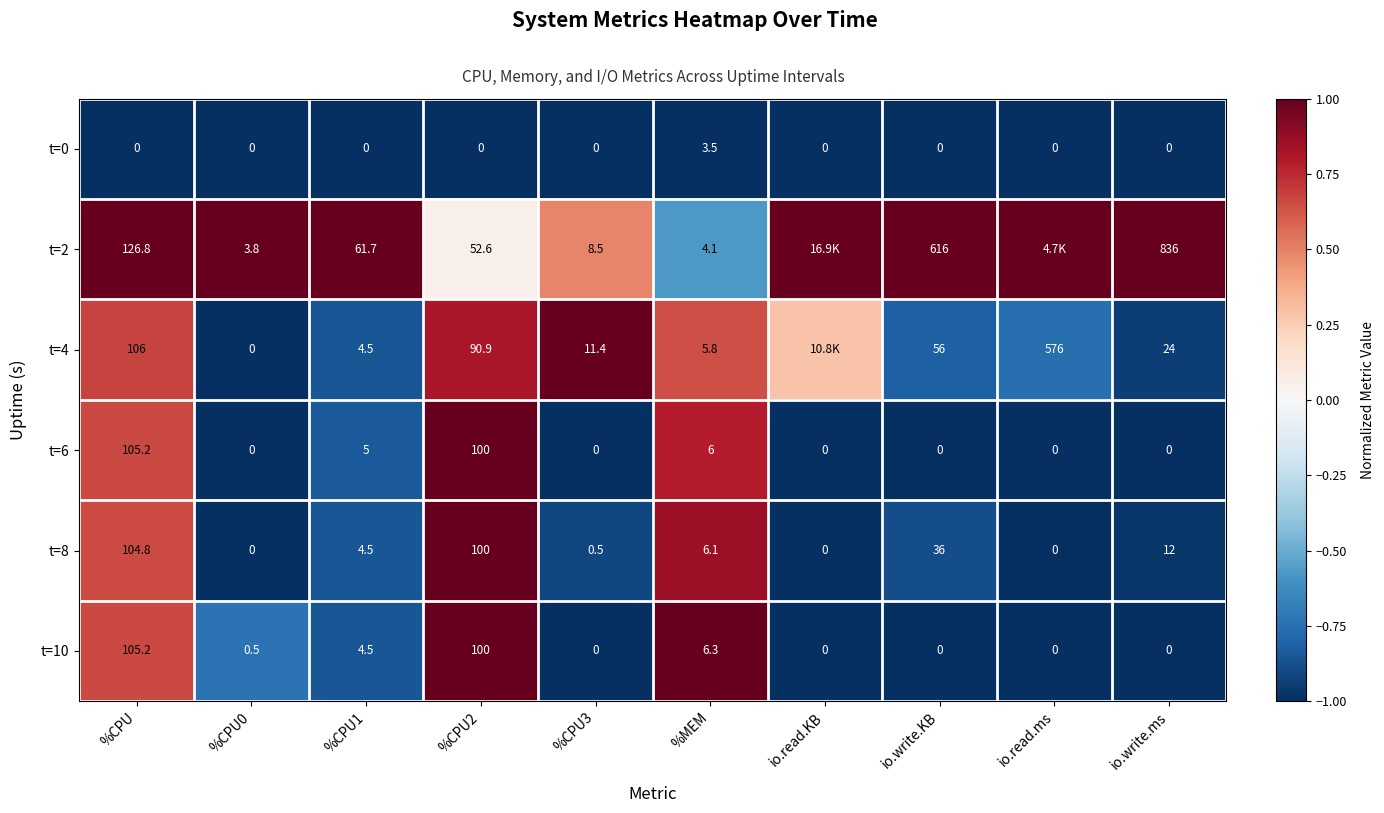

Which category has the lowest value across all series?

%CPU